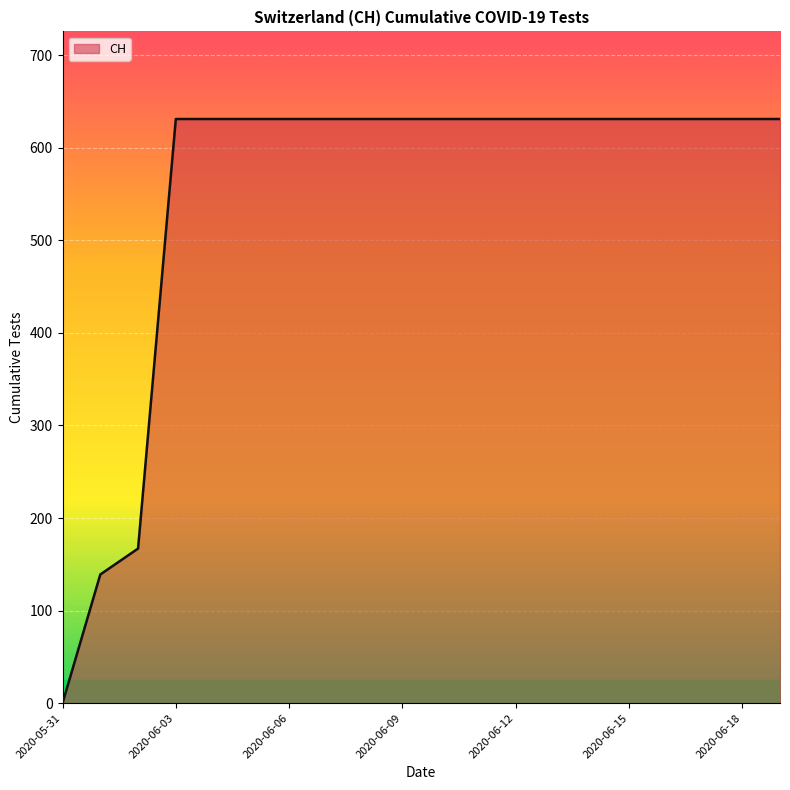

How many lines are shown in the chart?

1